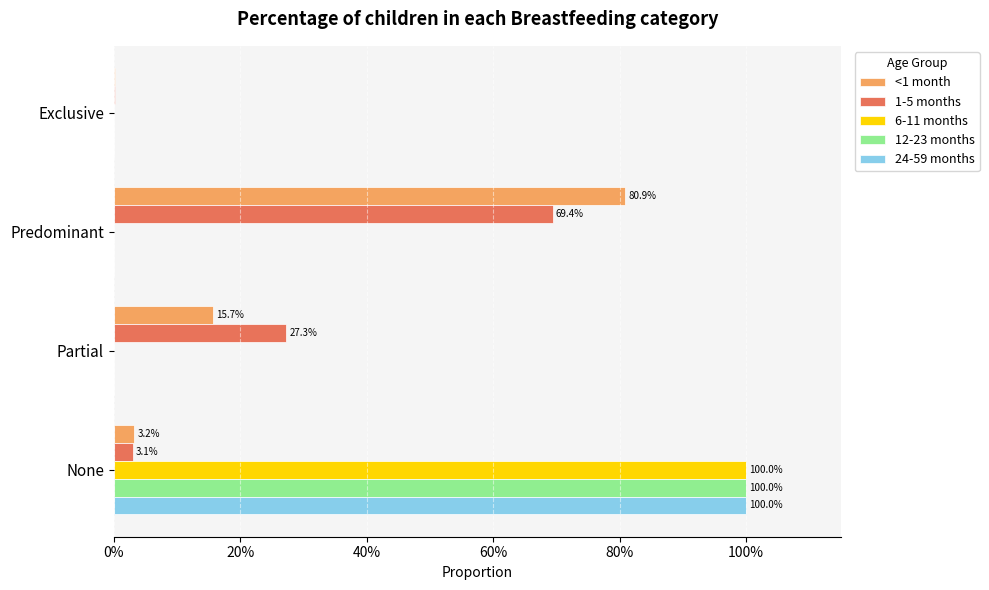

What are all the series names shown in the legend?

<1 month, 1-5 months, 6-11 months, 12-23 months, 24-59 months